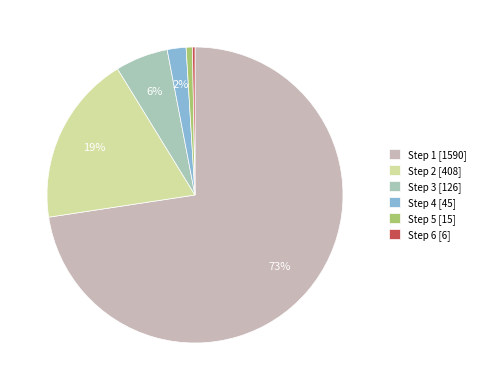

Count the number of slices in the pie.

6